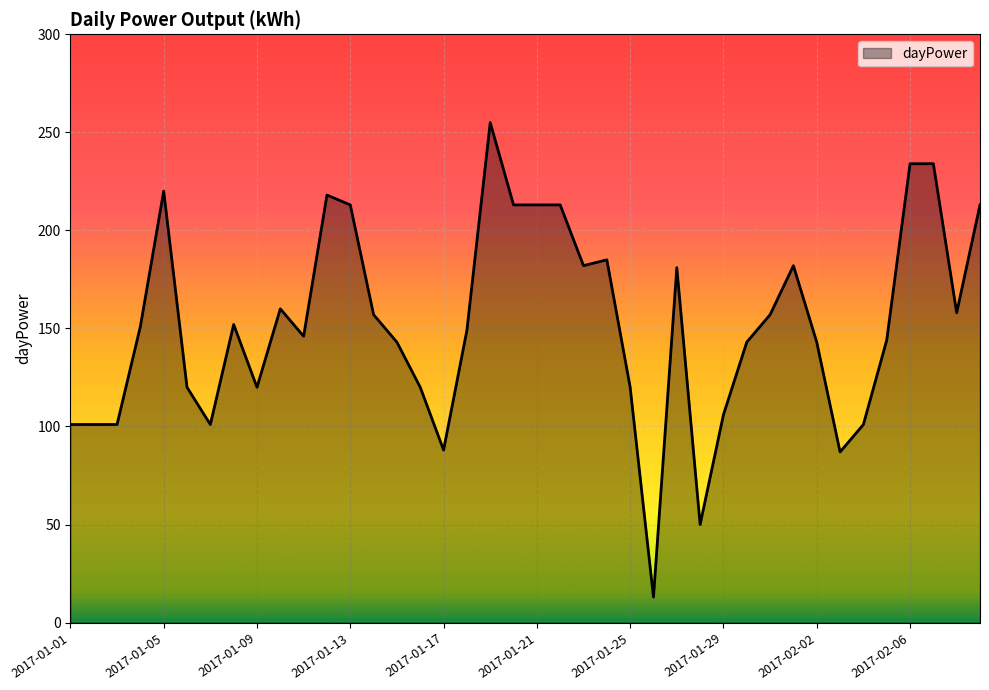

What is the minimum value shown in the chart?

13